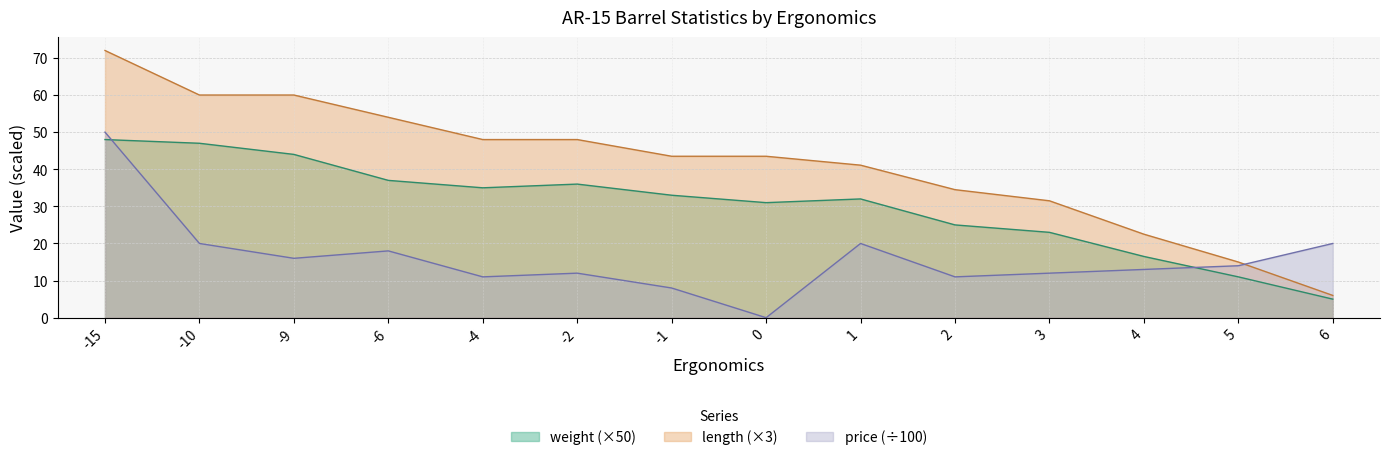

In weight, how many points are lower than both neighbors (excluding endpoints)?

2